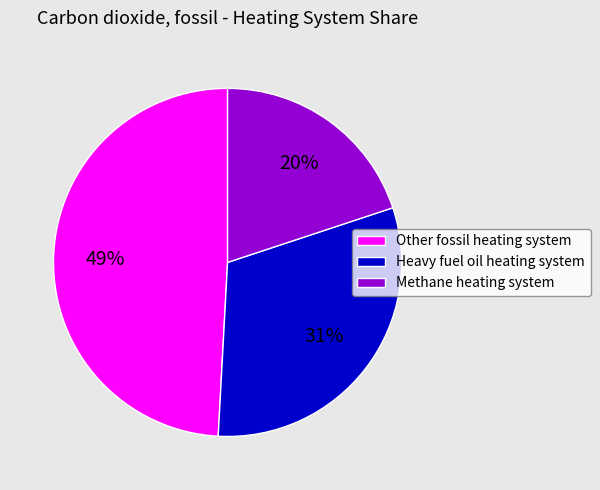

Which category has the smallest portion of the pie?

Methane heating system